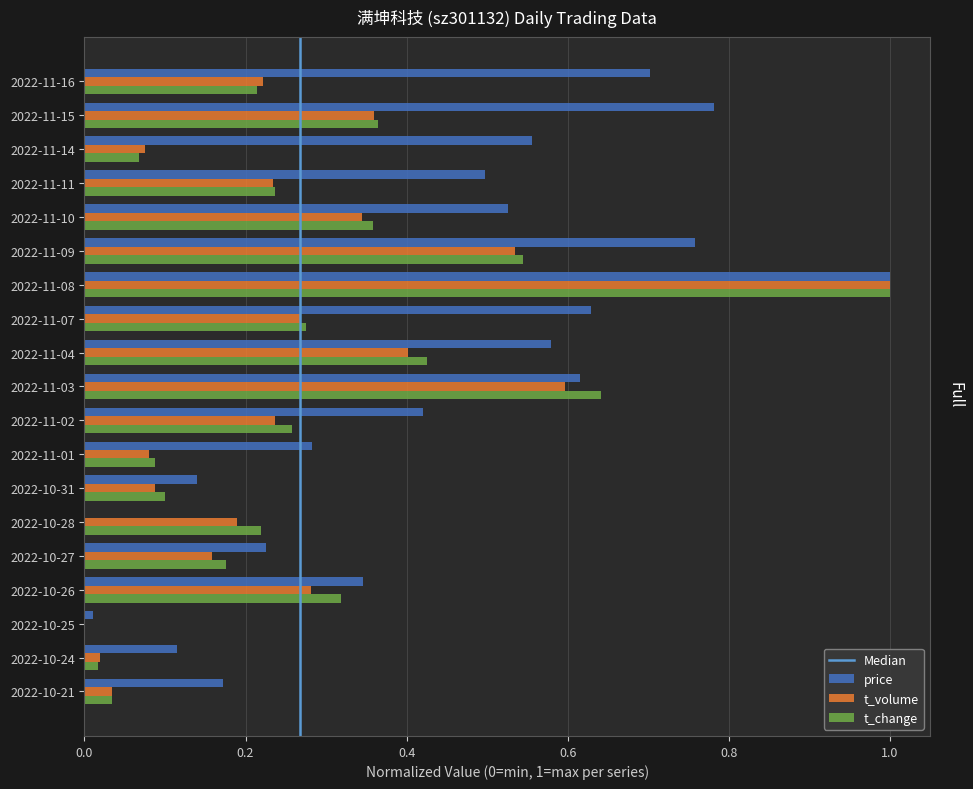

Which series changed the most between 2022-10-25 and 2022-10-27?

price